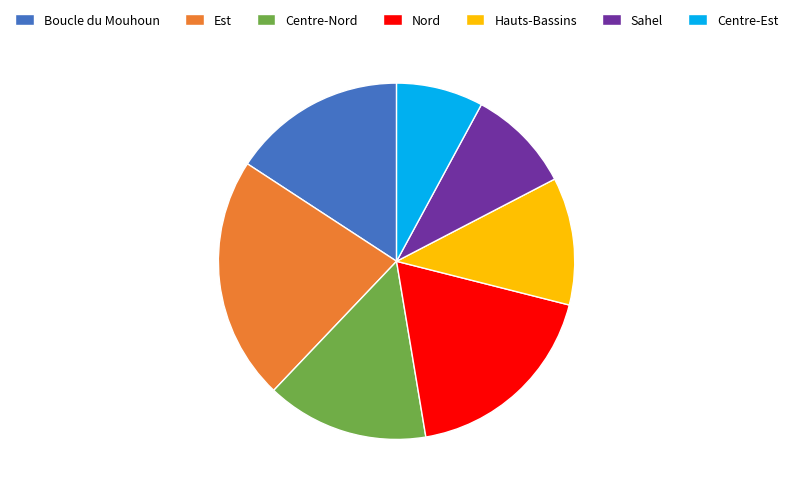

Do Centre-Nord and Nord together represent more than half of the pie?

No